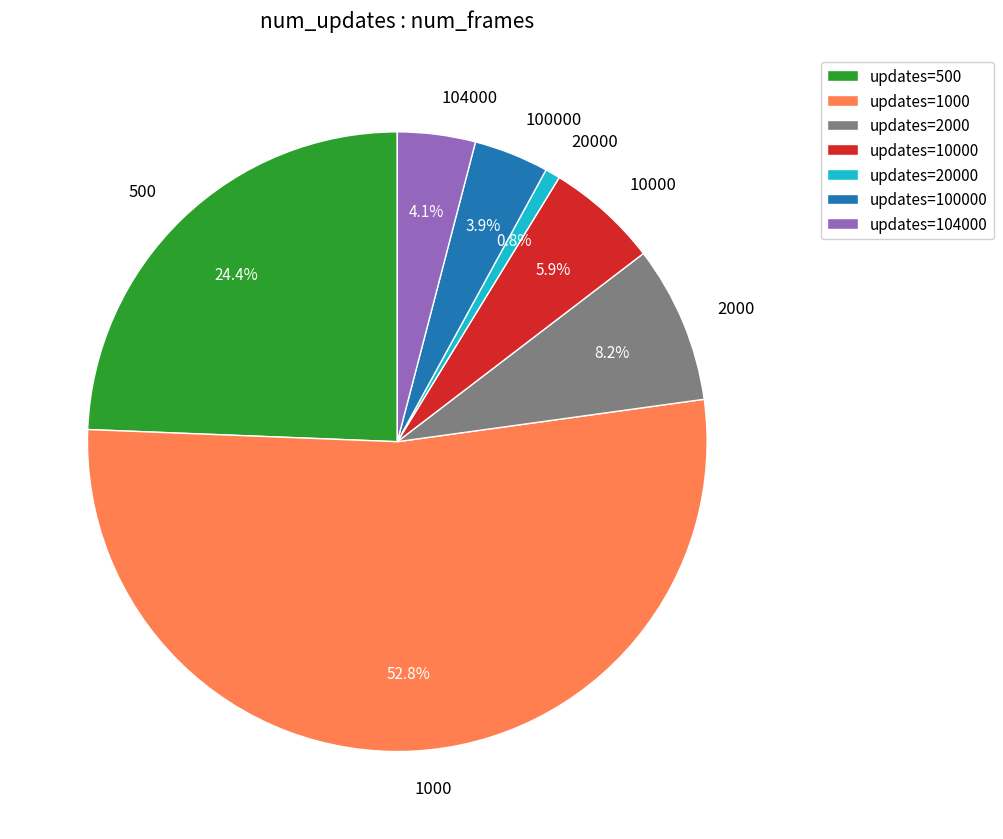

What is the ratio of the value at 2000 to the value at 100000?

2.1